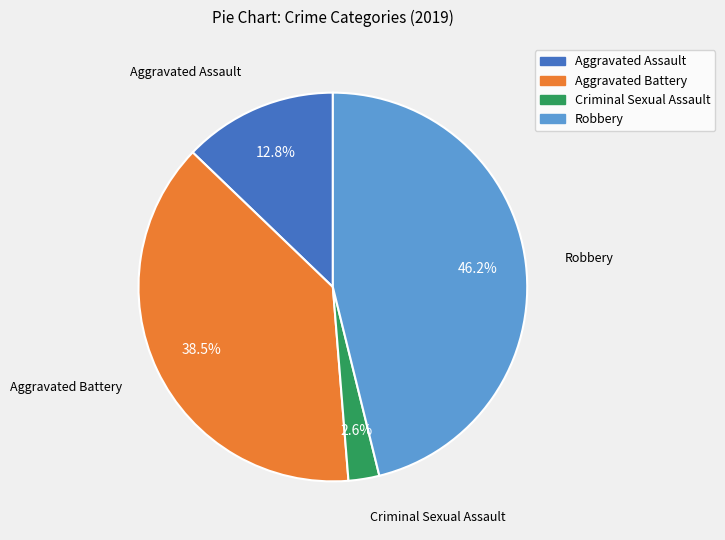

Is there a majority slice in this chart?

No